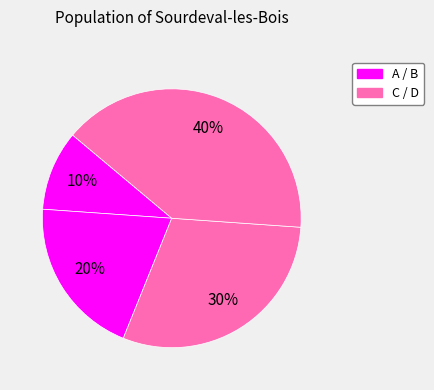

How many segments does this pie chart have?

4